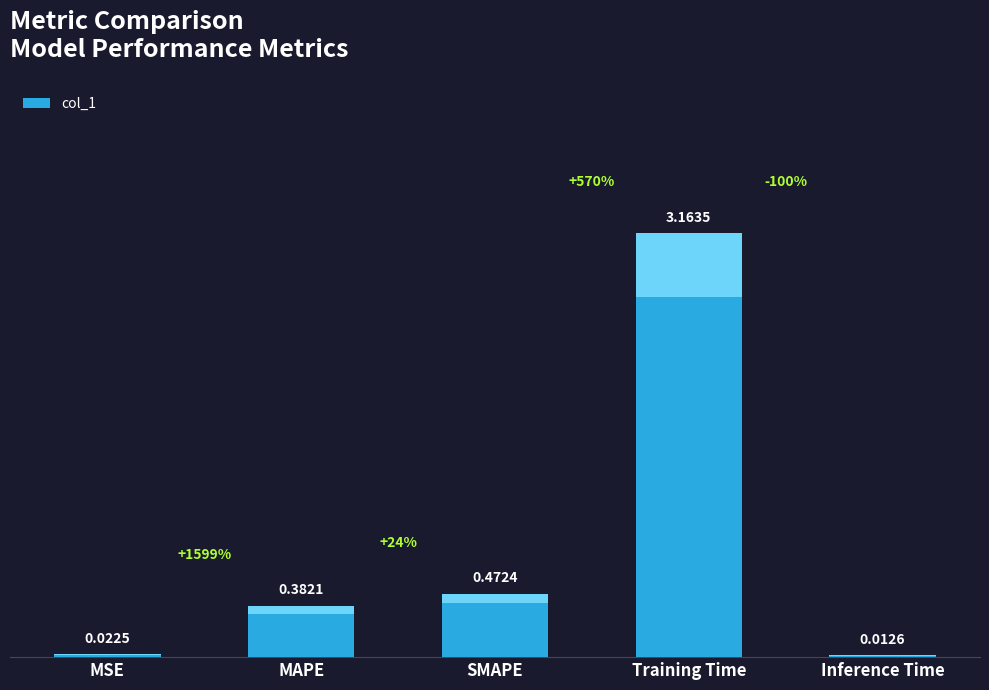

What is the average value?

0.8